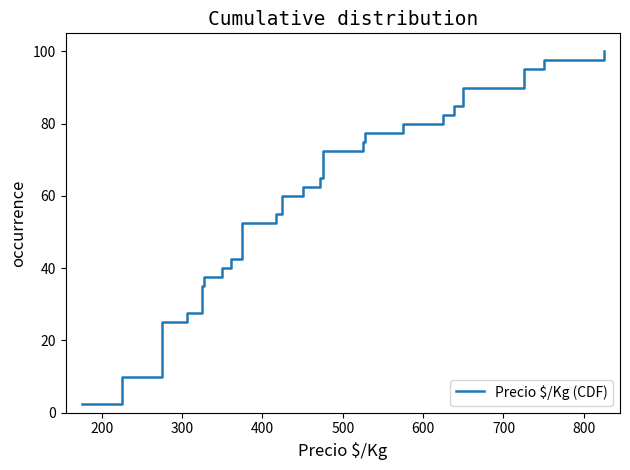

How many lines are shown in the chart?

1